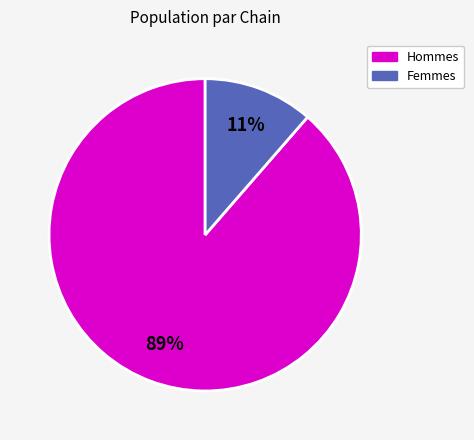

To the nearest percent, what is the average slice percentage?

50%